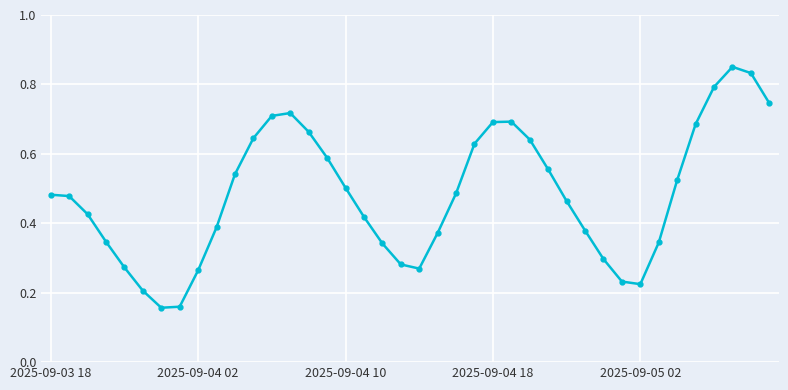

What is the sum of all values?

19.3